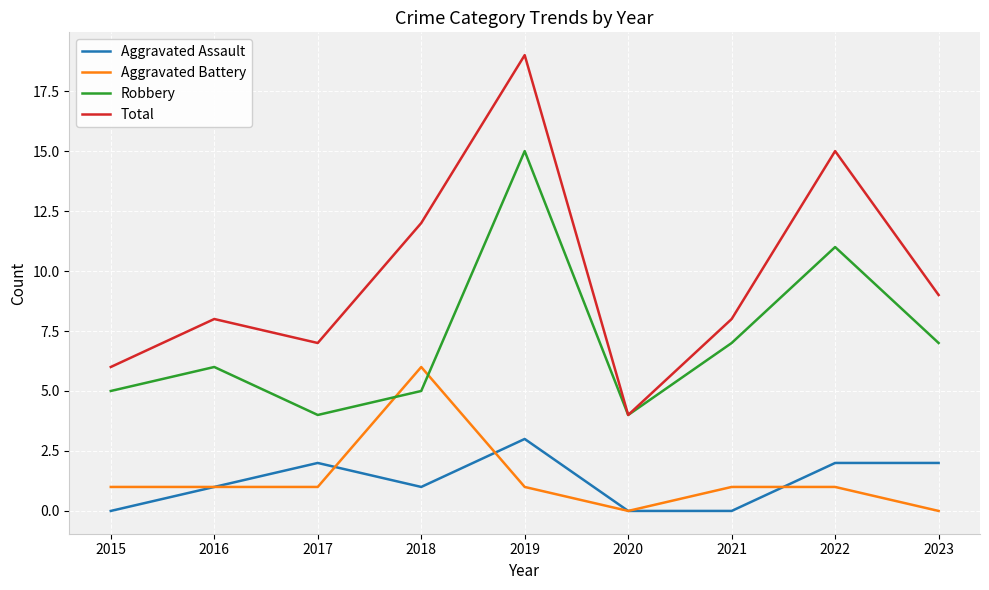

The value of Aggravated Battery at 2015 is 1. True or false?

True